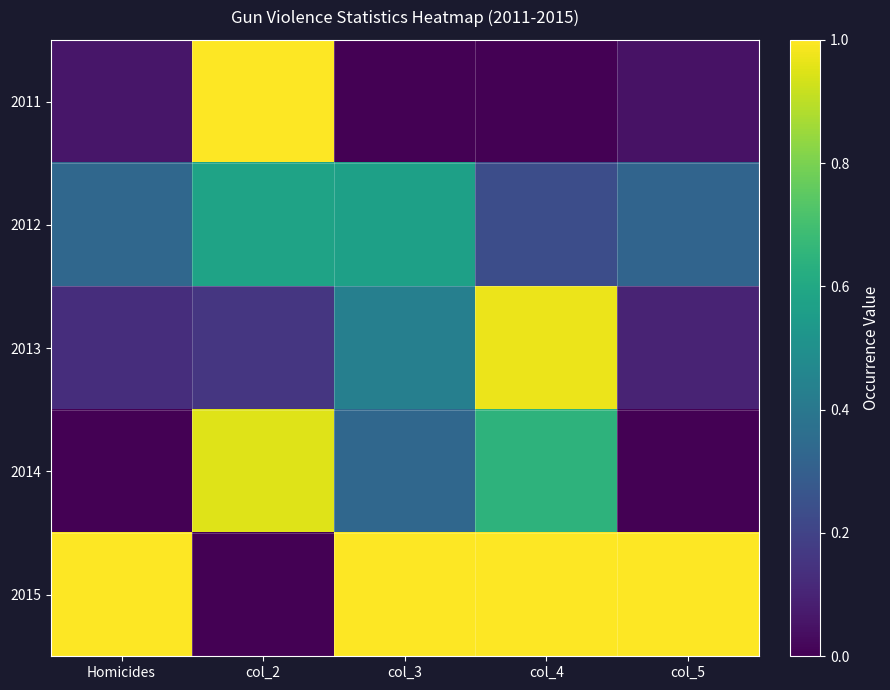

What is the total value across all series at Homicides?

1.5